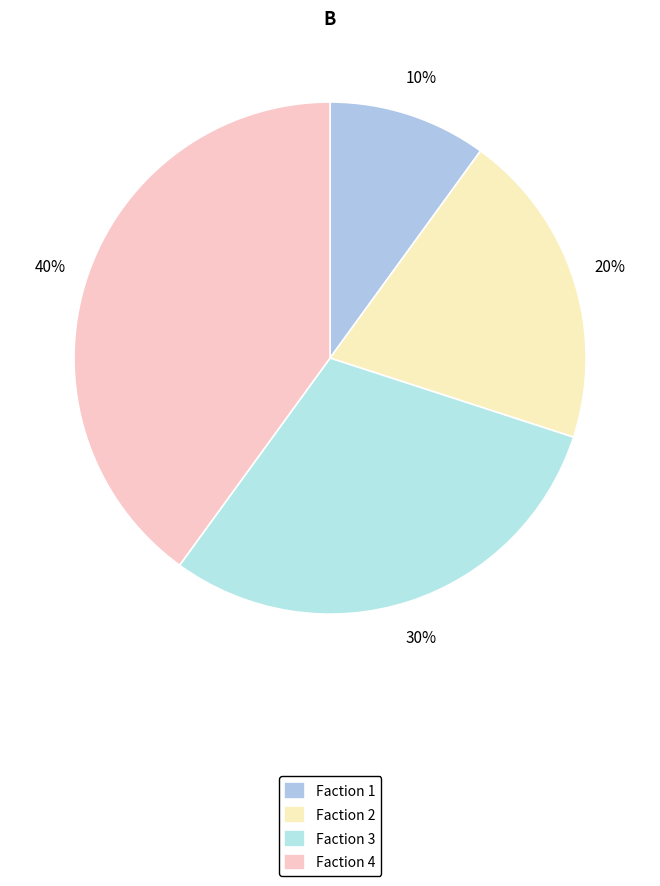

How many slices are in this pie chart?

4